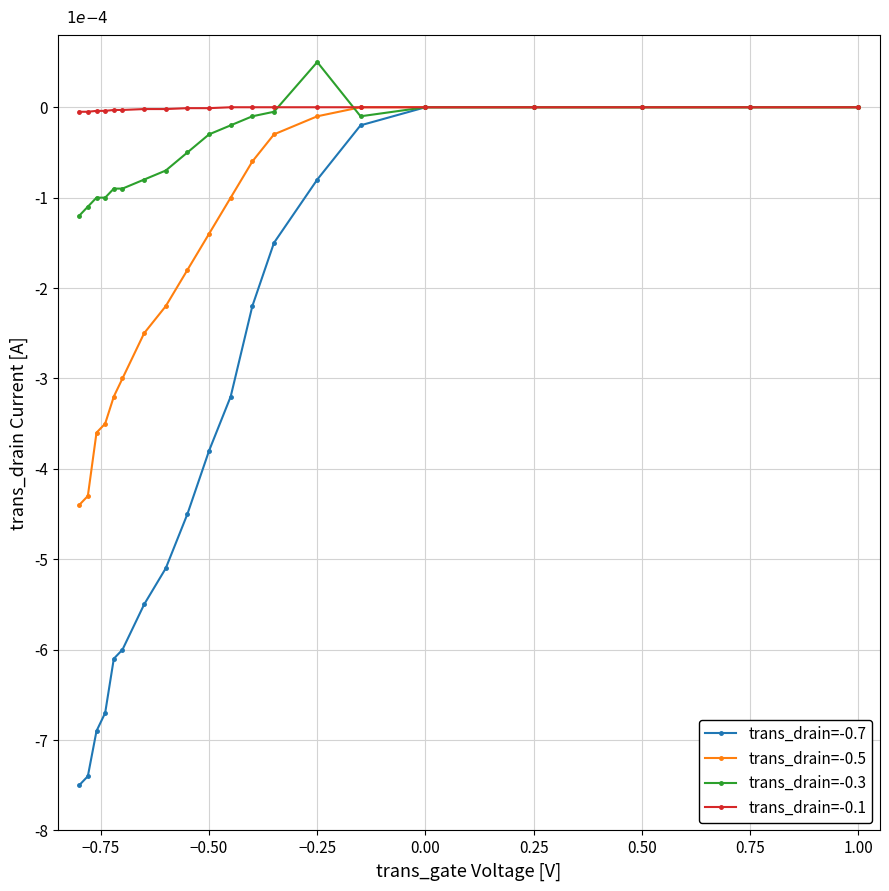

What are all the series names shown in the legend?

trans_drain=-0.7, trans_drain=-0.5, trans_drain=-0.3, trans_drain=-0.1